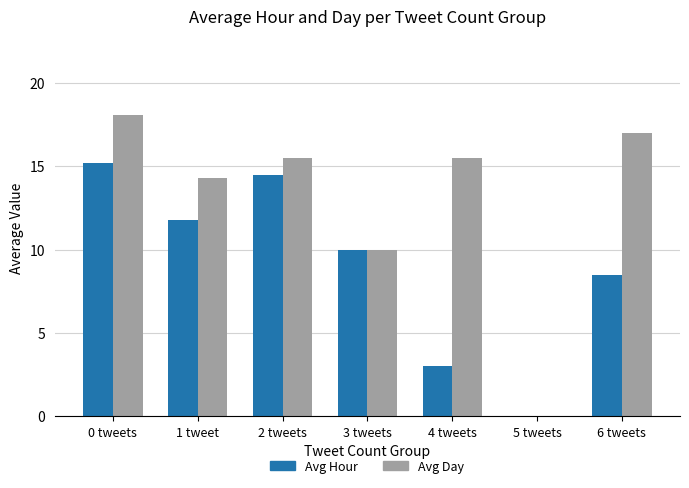

What is the spread (max minus min) of values at 2 tweets?

1.0